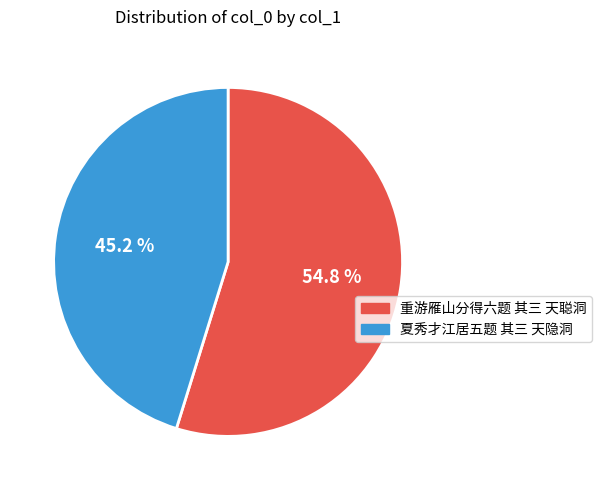

To the nearest percent, what is the difference between the 重游雁山分得六题 其三 天聪洞 and 夏秀才江居五题 其三 天隐洞 slice percentages?

10%